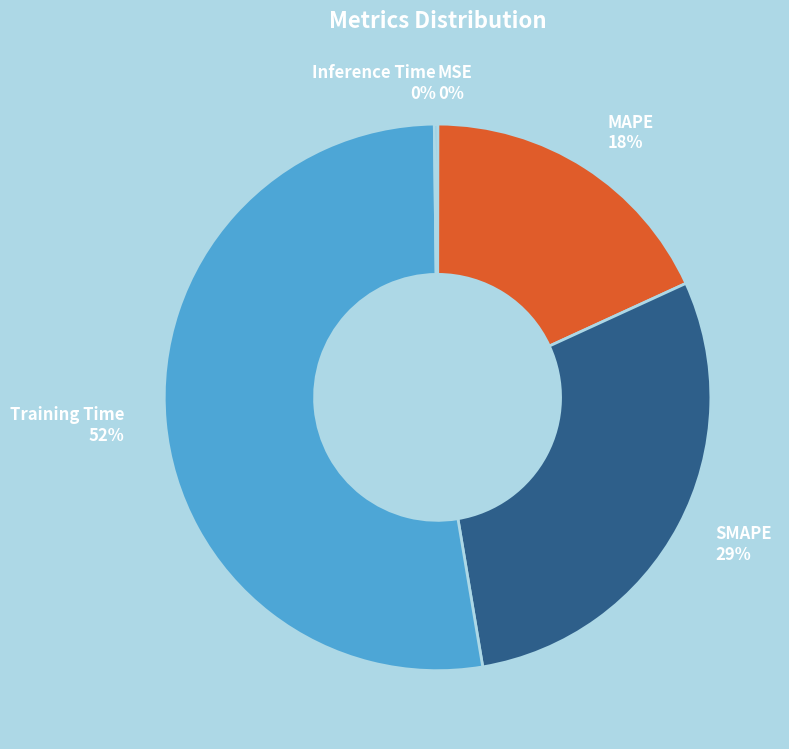

To the nearest percent, what is the average slice percentage?

20%